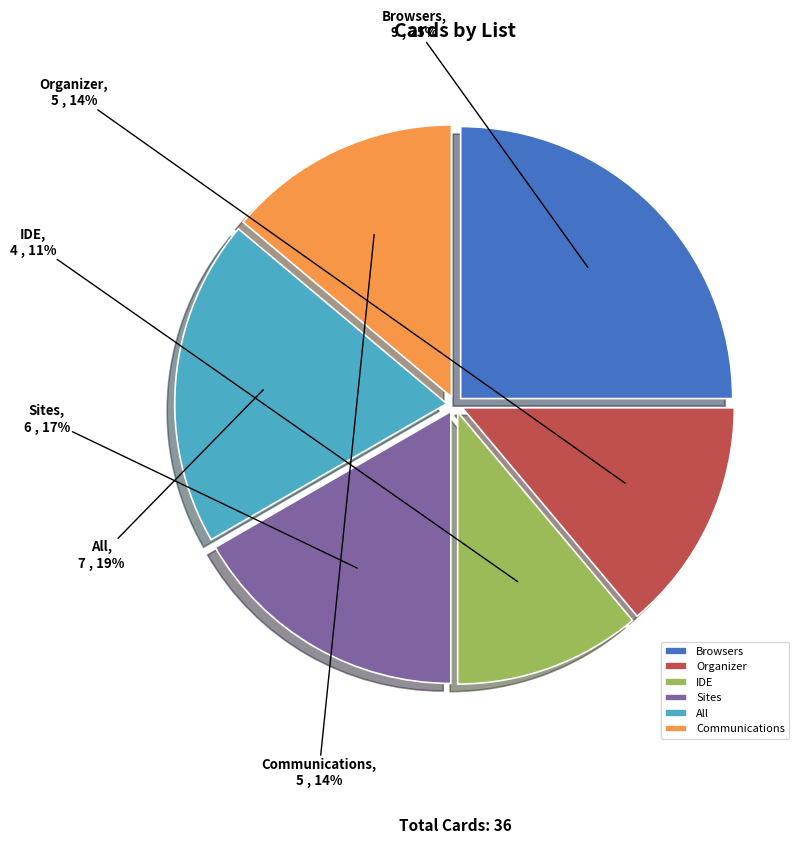

How many segments does this pie chart have?

6